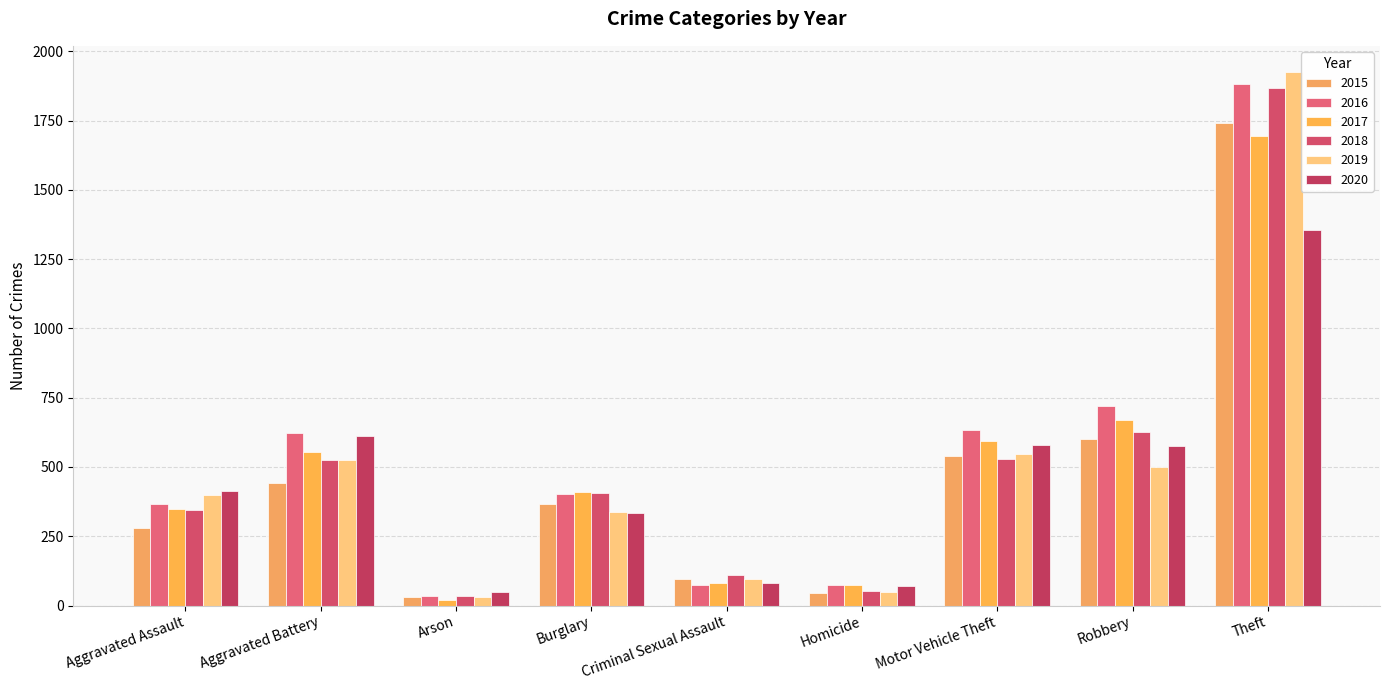

What is the label of the 4th bar from the left?

Burglary